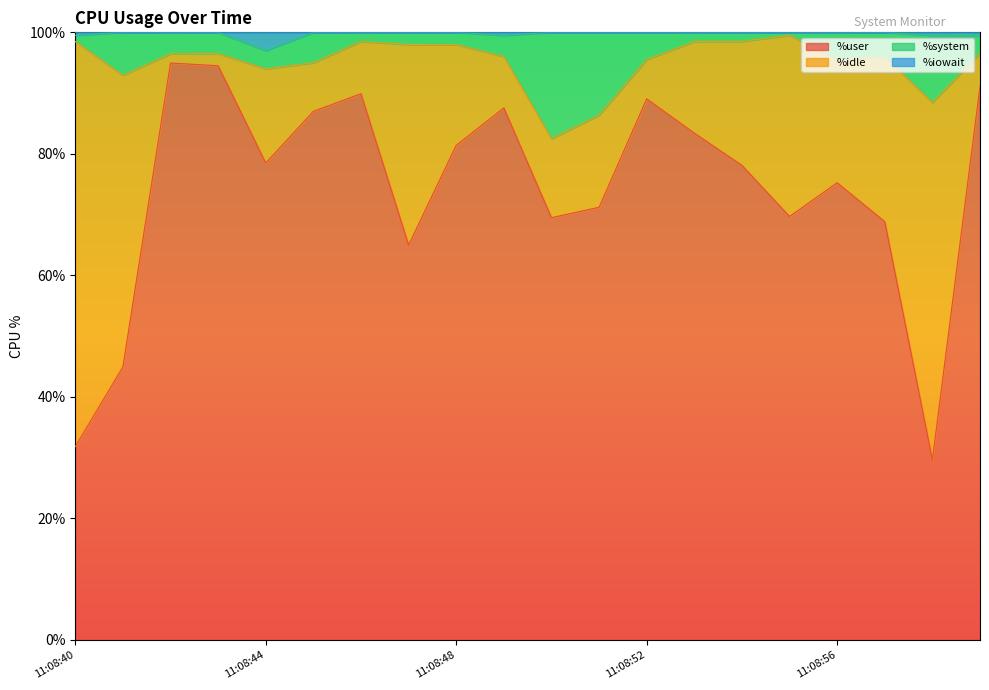

What is the highest value of the %user series?

95.0